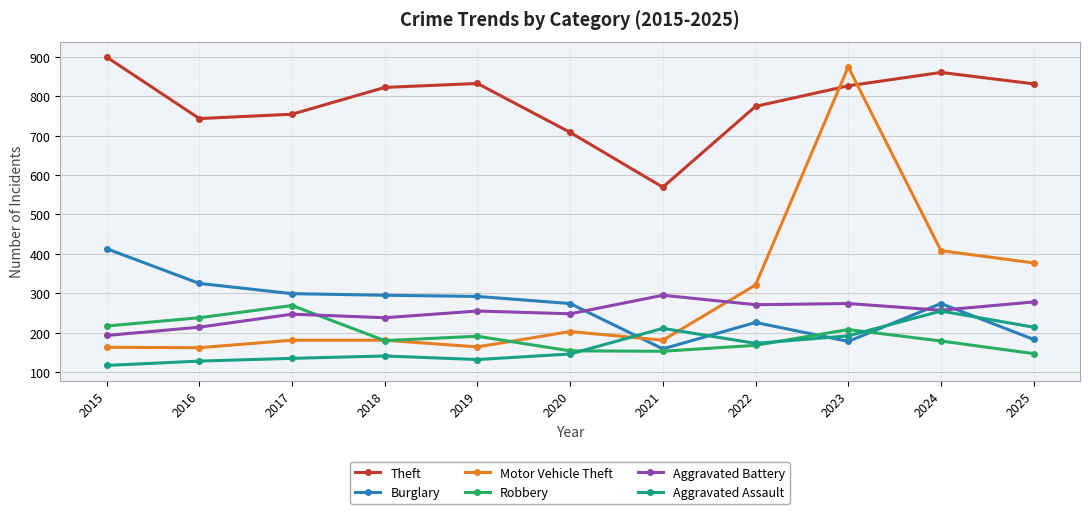

At how many categories does at least one series exceed 494?

11